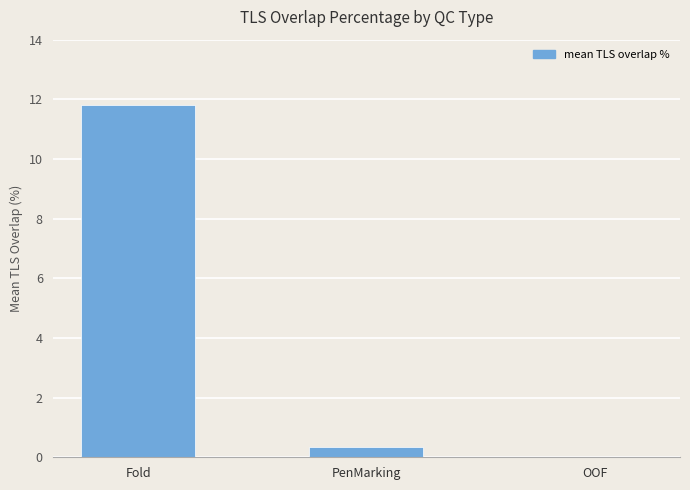

What is the change in value from PenMarking to OOF?

-0.3